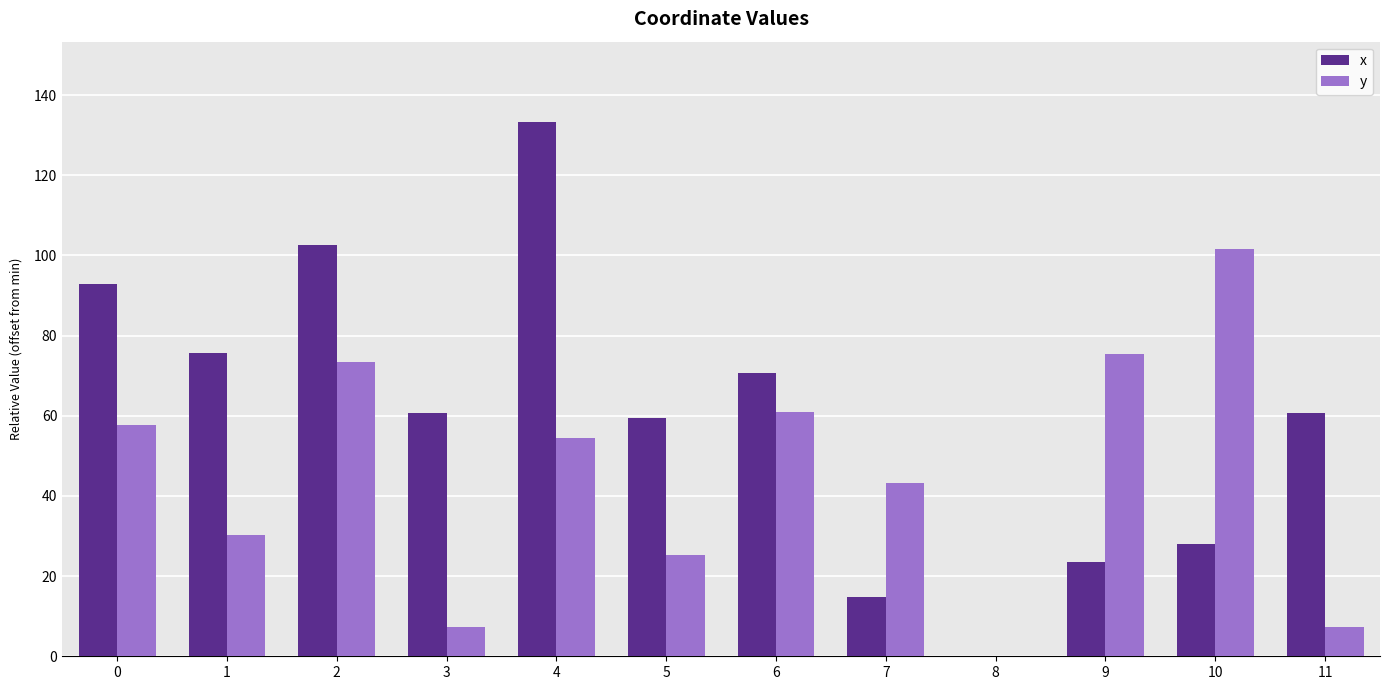

Between 3 and 9, which series saw the biggest shift?

y